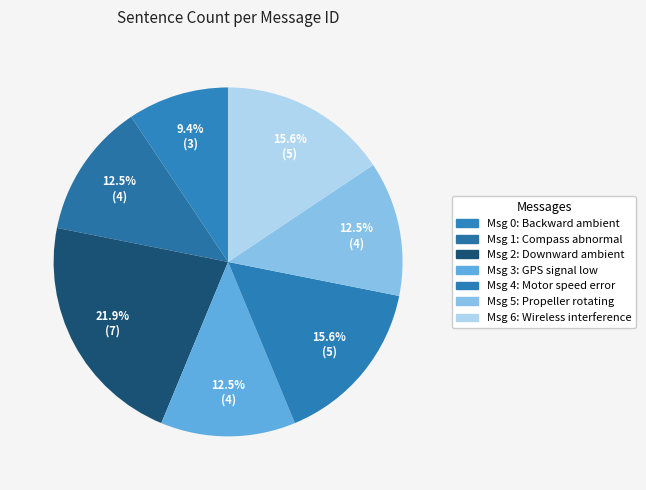

Count the number of slices in the pie.

7